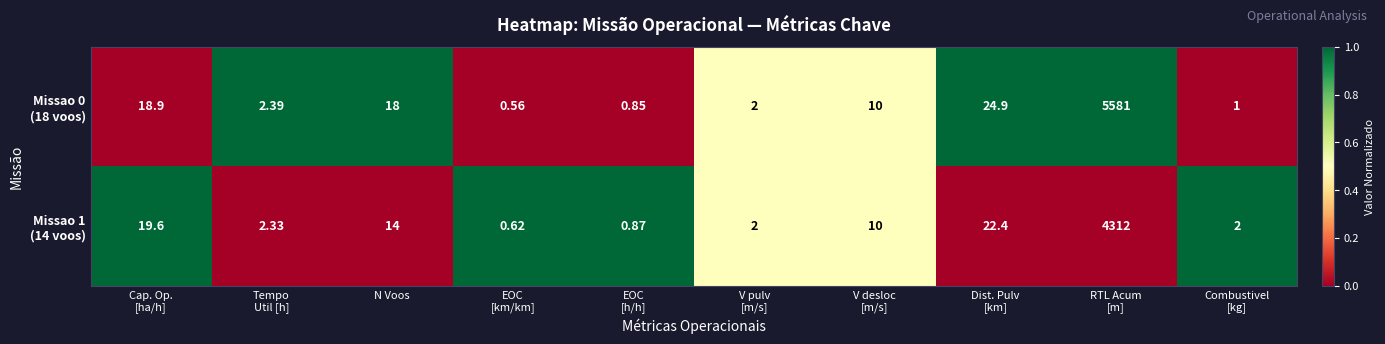

Which category has the lowest value across all series?

EOC
[km/km]